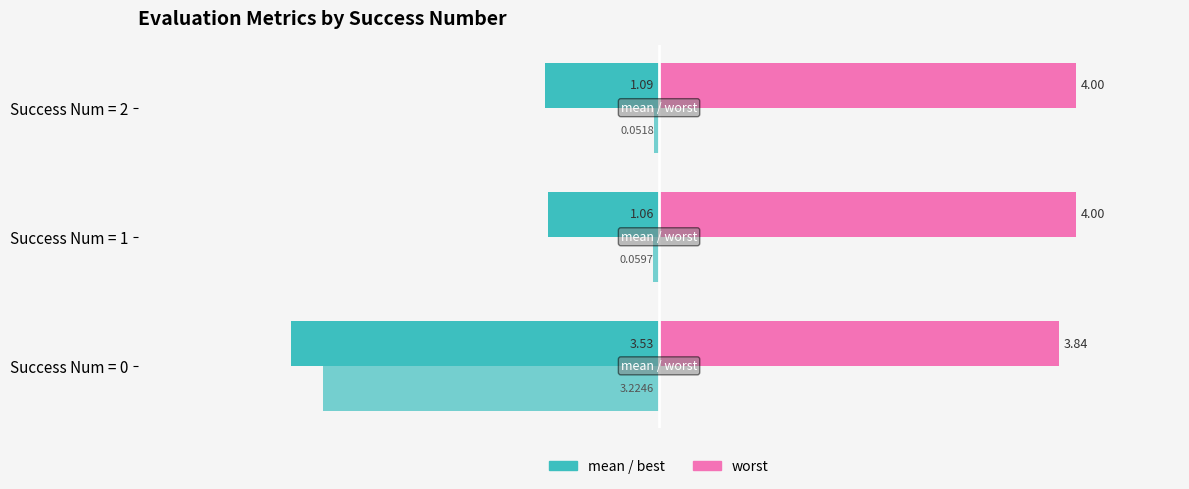

The value of mean at Success Num = 1 is -0.7. True or false?

False